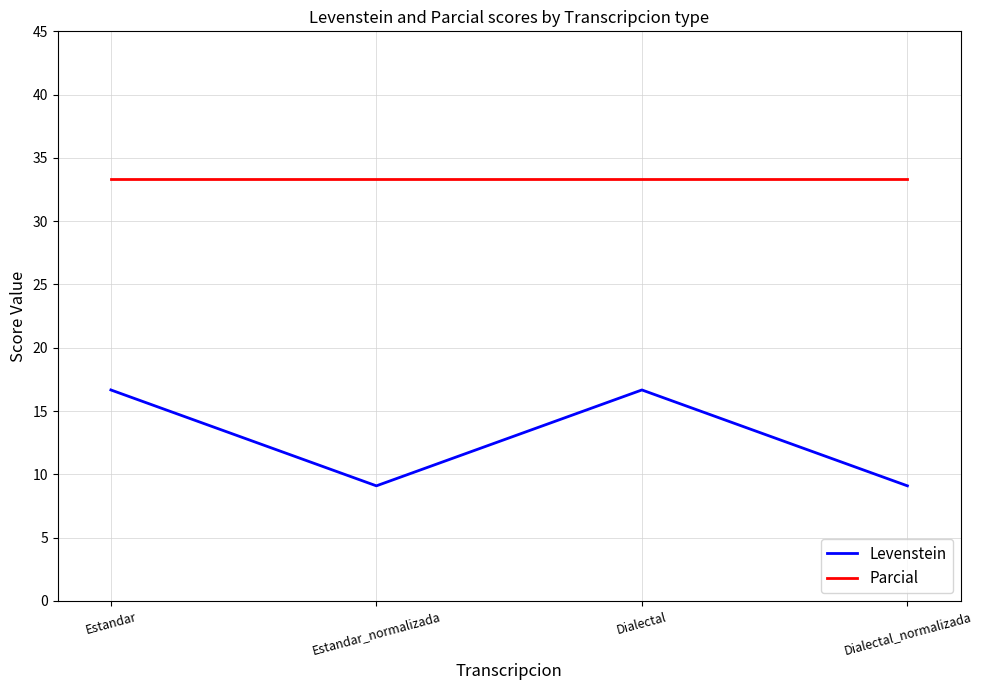

Rank the series by their average value, from lowest to highest.

Levenstein, Parcial